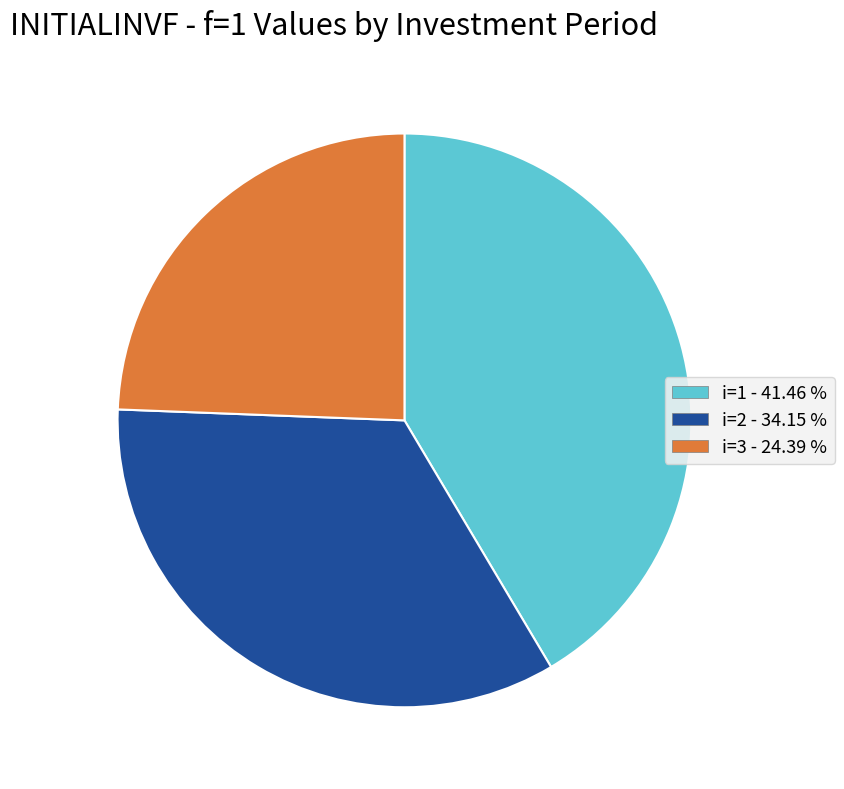

How many slices are in this pie chart?

3